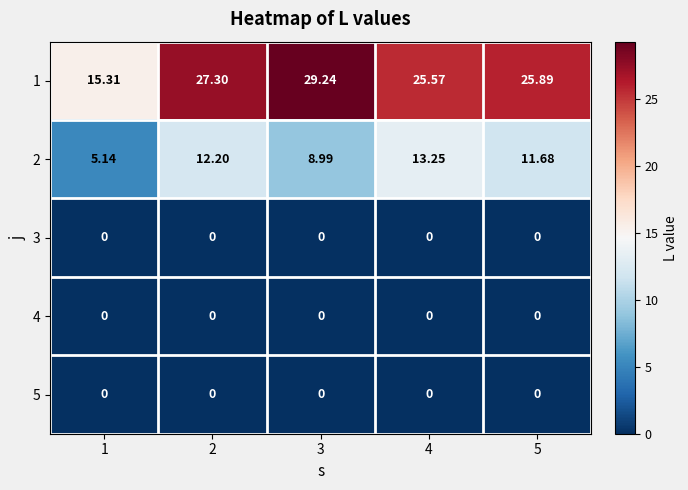

Count the number of categories in the chart.

5